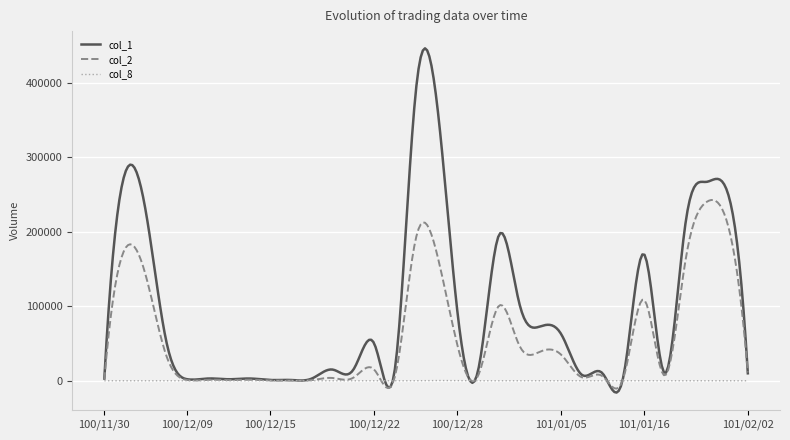

What is the maximum value for col_1?

446389.0